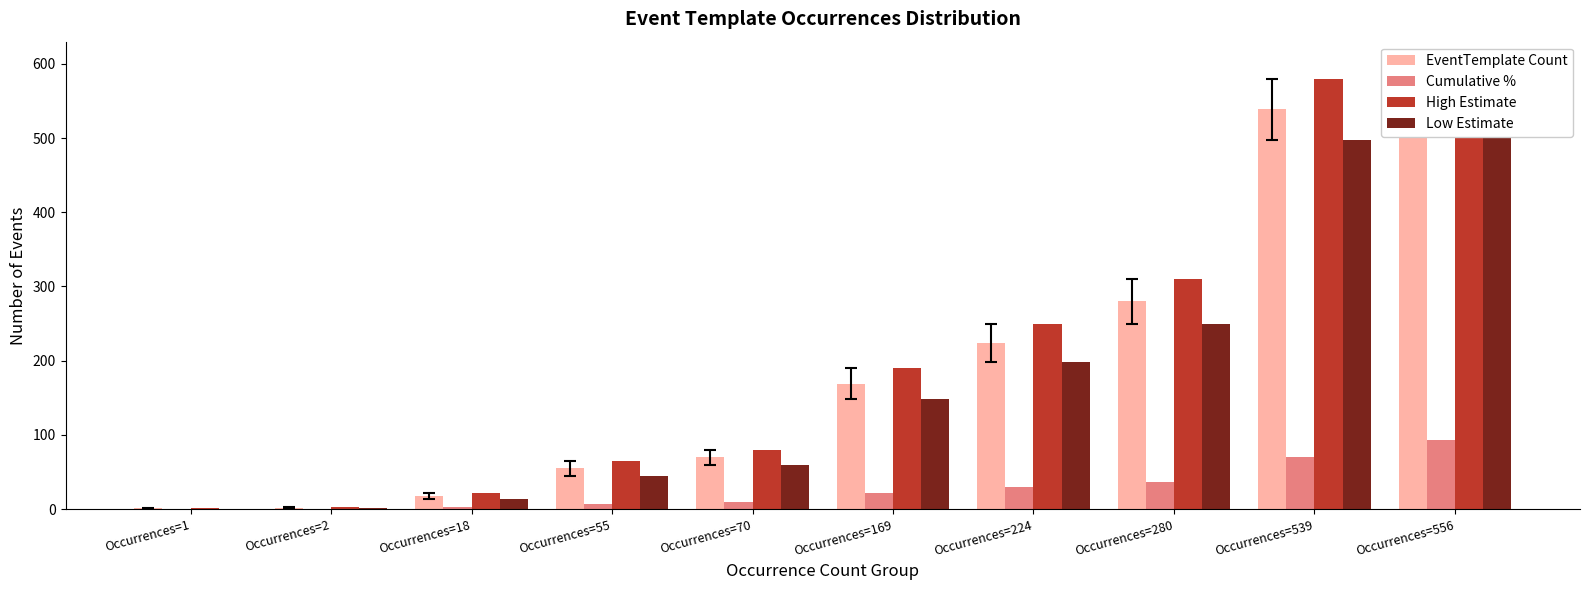

Rank the series by their maximum value, from highest to lowest.

High Estimate, EventTemplate Count, Low Estimate, Cumulative %